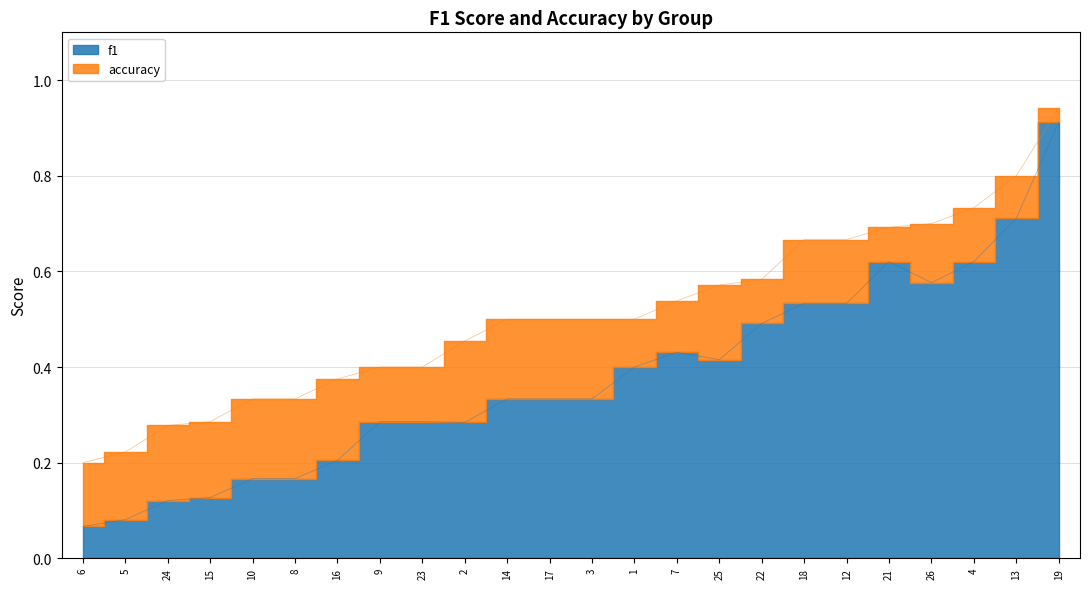

Is it true that f1 equals 0.9 at 19?

True